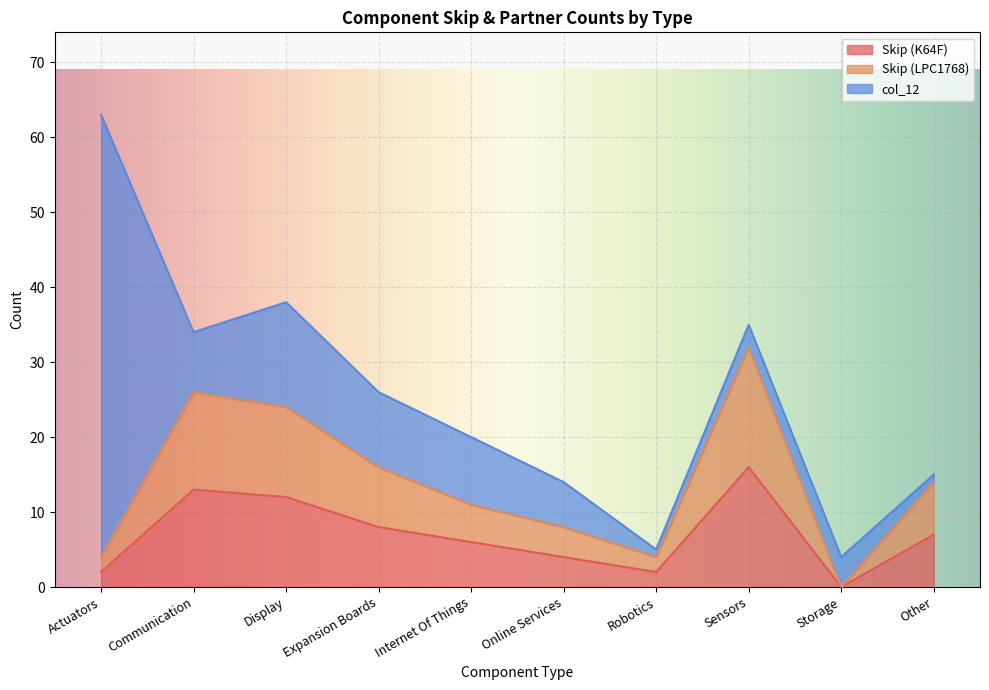

Which category has the lowest value in the Skip (K64F) series?

Storage